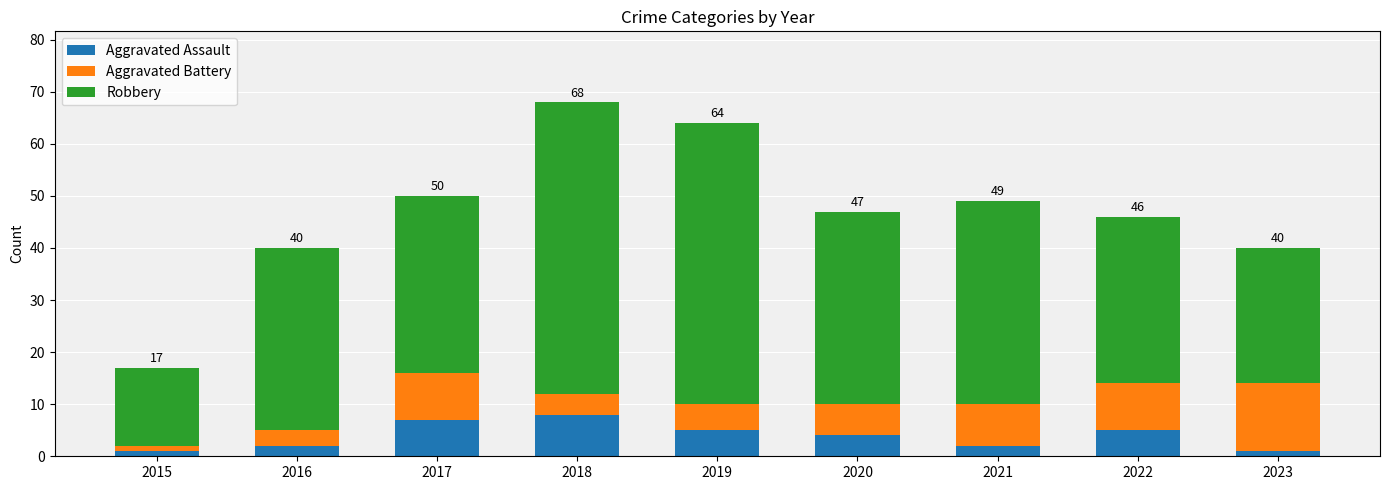

How many bars are there in total?

9